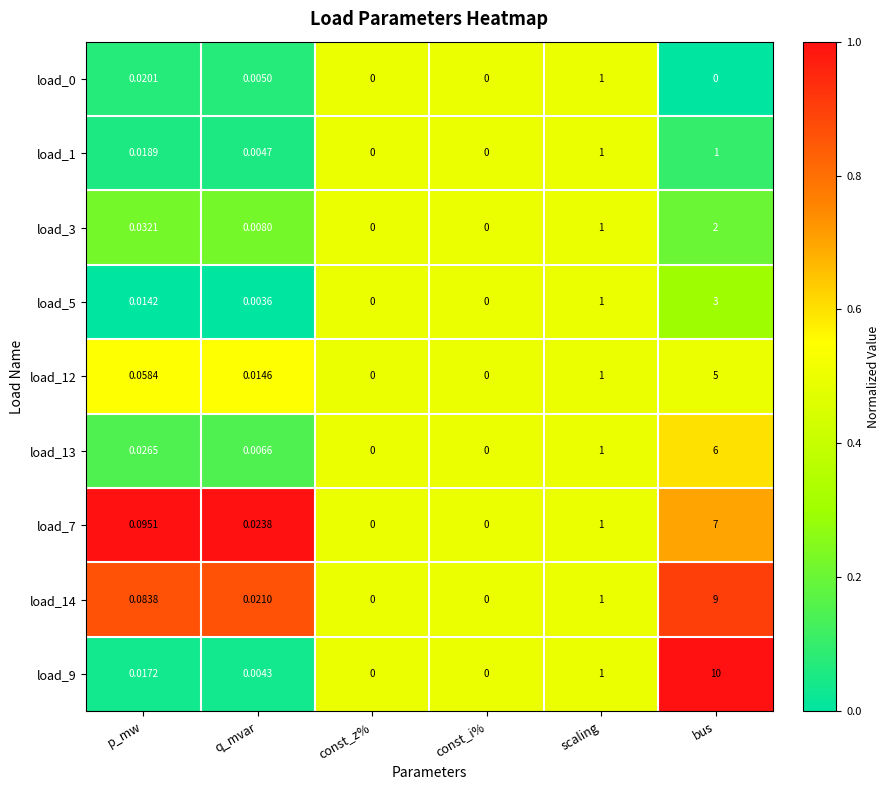

Which category has the highest value in the load_14 series?

bus